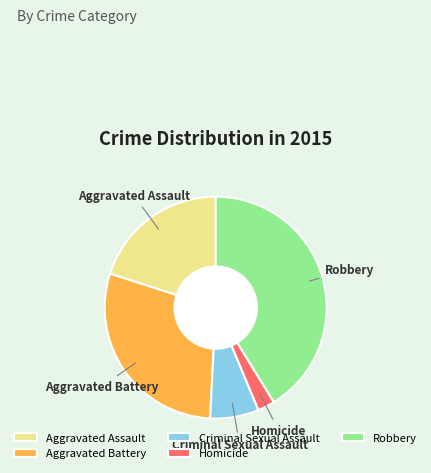

Is it true that Criminal Sexual Assault is 15% of the pie?

False